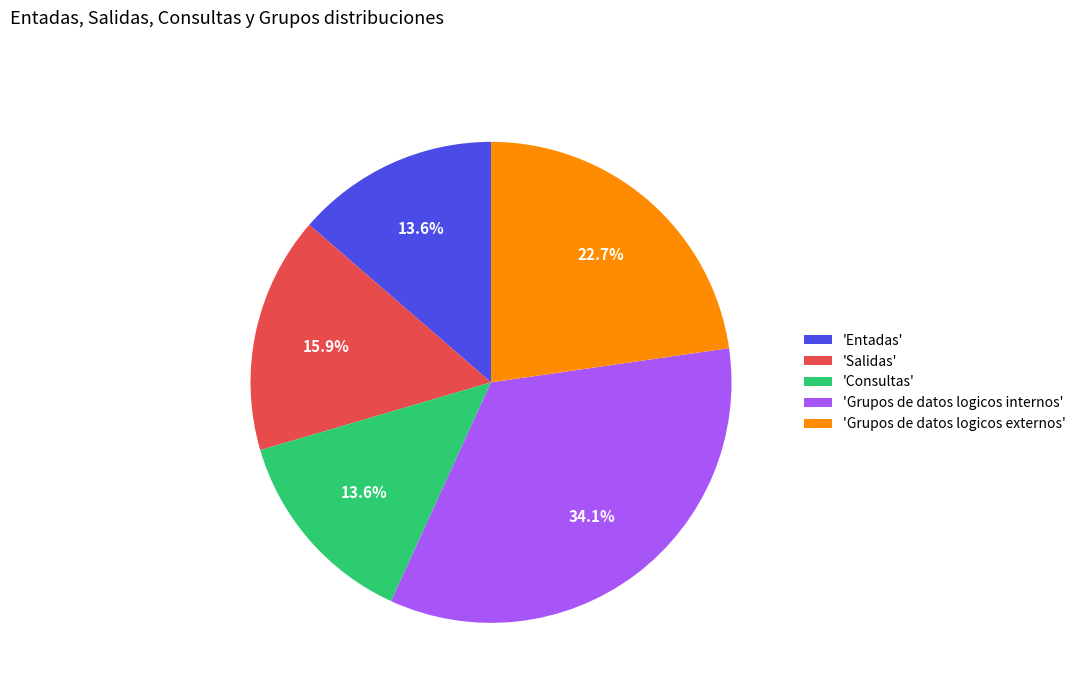

Between 'Grupos de datos logicos externos' and 'Grupos de datos logicos internos', which is larger?

'Grupos de datos logicos internos'